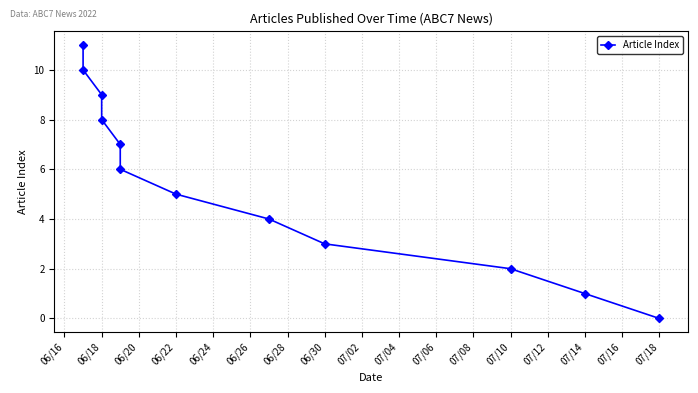

What is the change in value from 06/18 to 06/24?

+3